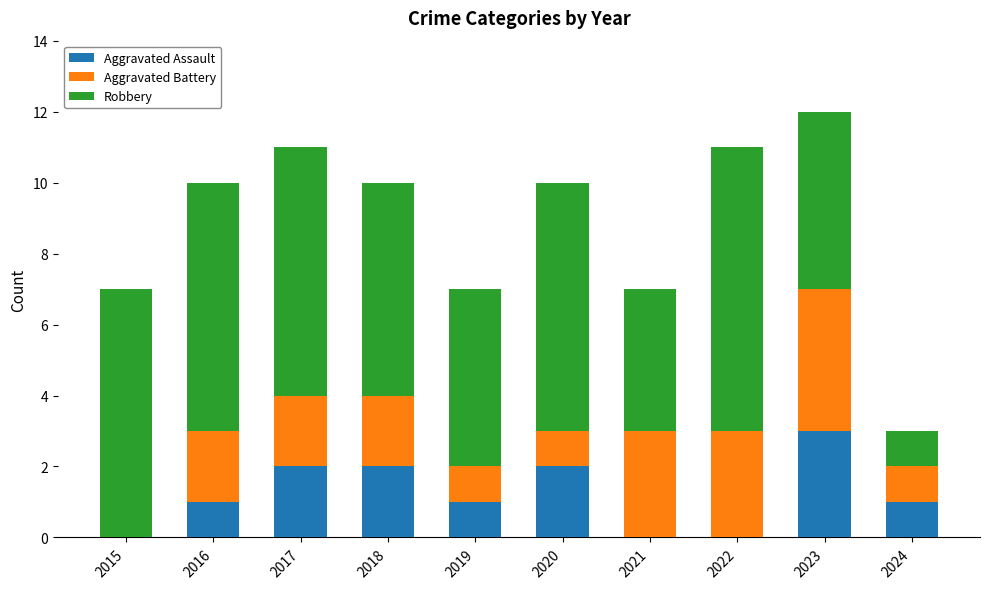

Is it true that Aggravated Assault equals -2 at 2022?

False